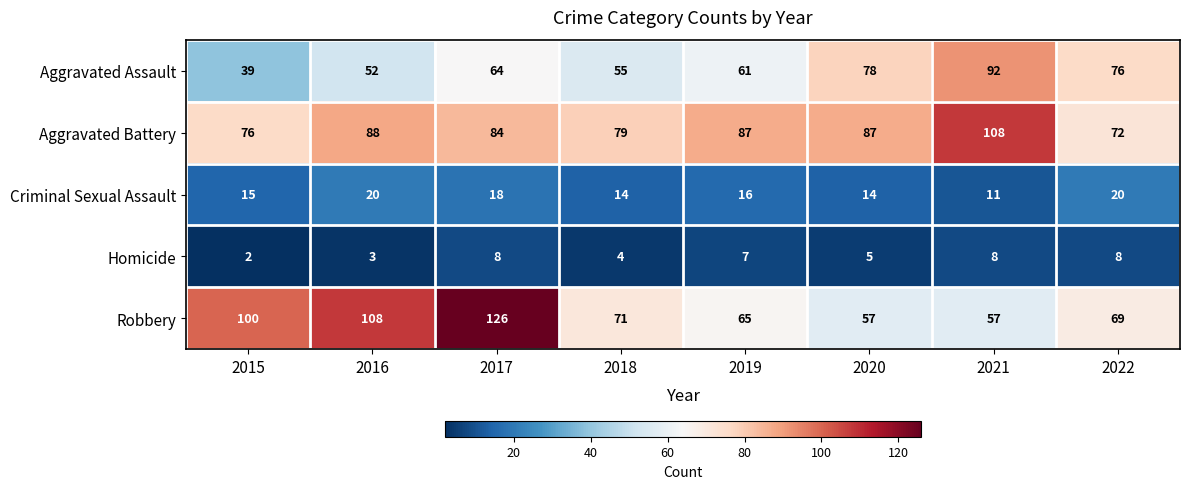

What is the spread (max minus min) of values at 2017?

118